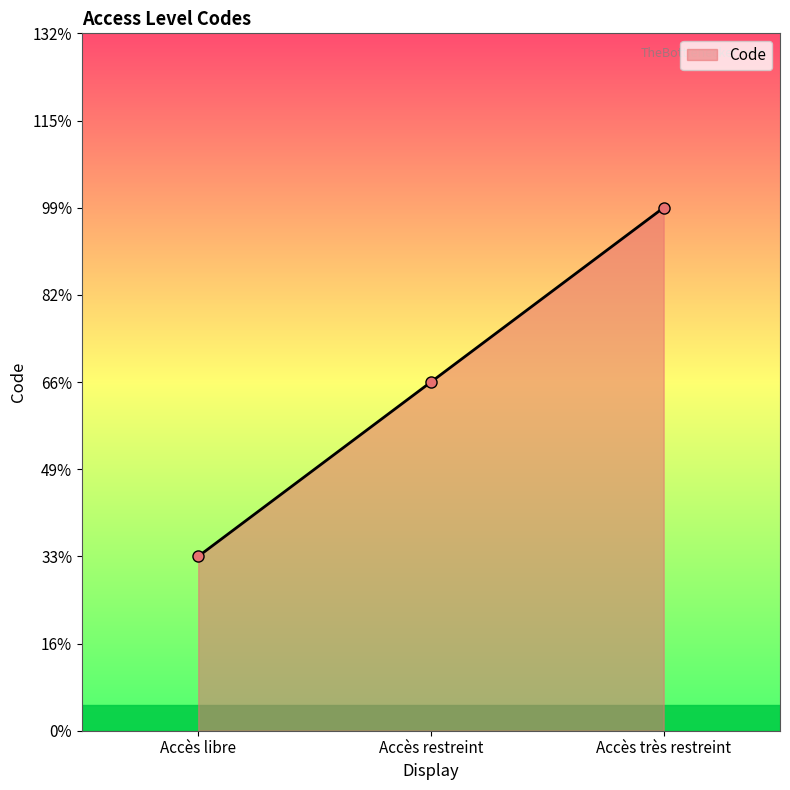

List the labels in order of value, smallest first.

Accès libre, Accès restreint, Accès très restreint